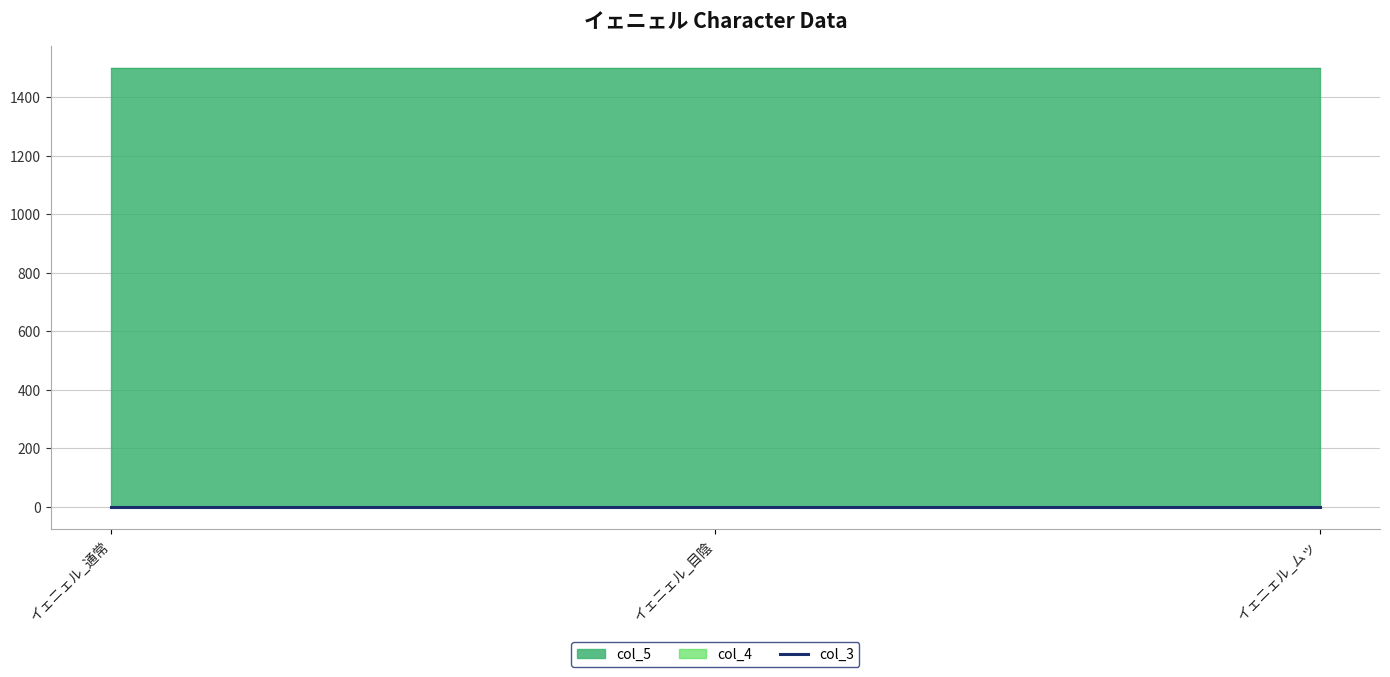

At which category is the sum across all series the highest?

イェニェル_通常